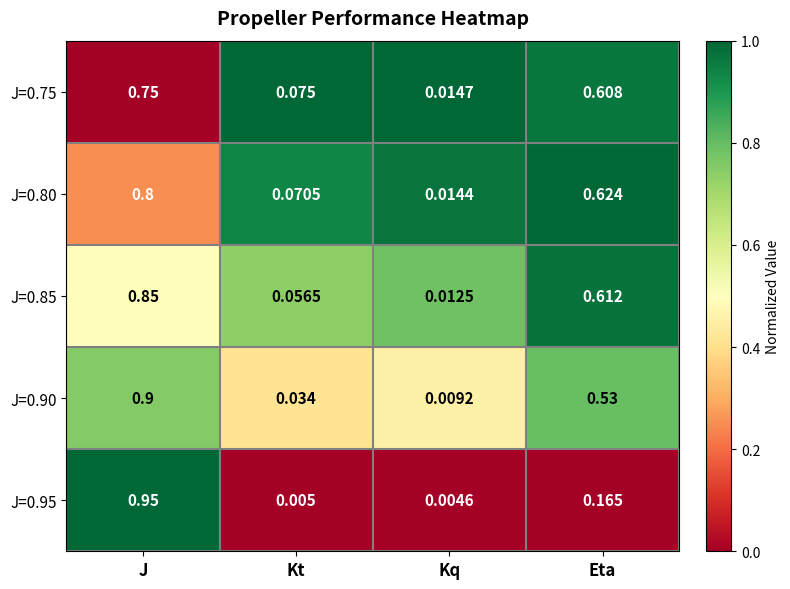

Rank the series at Kt from lowest to highest value.

J=0.95, J=0.90, J=0.85, J=0.80, J=0.75